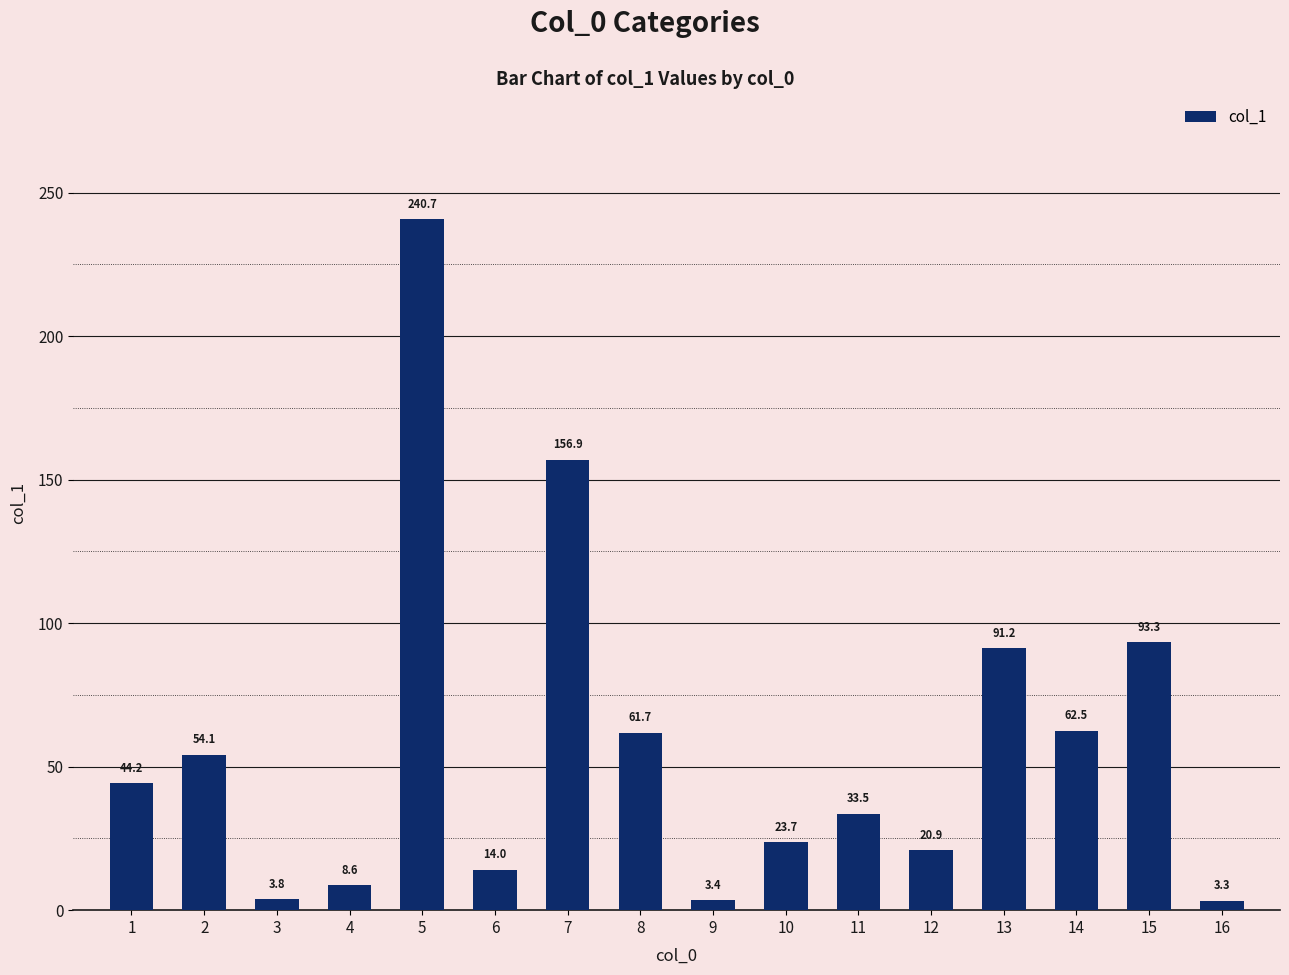

List the labels in order of value, largest first.

5, 7, 15, 13, 14, 8, 2, 1, 11, 10, 12, 6, 4, 3, 9, 16